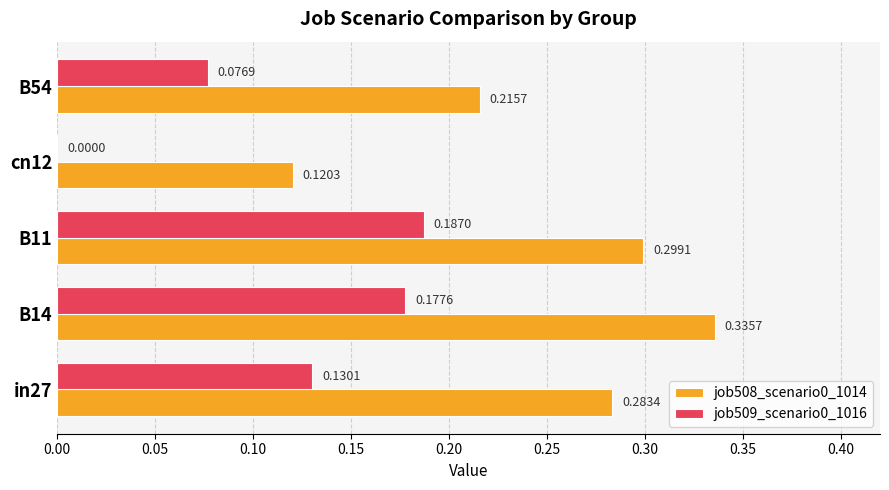

Count the number of data series in this chart.

2